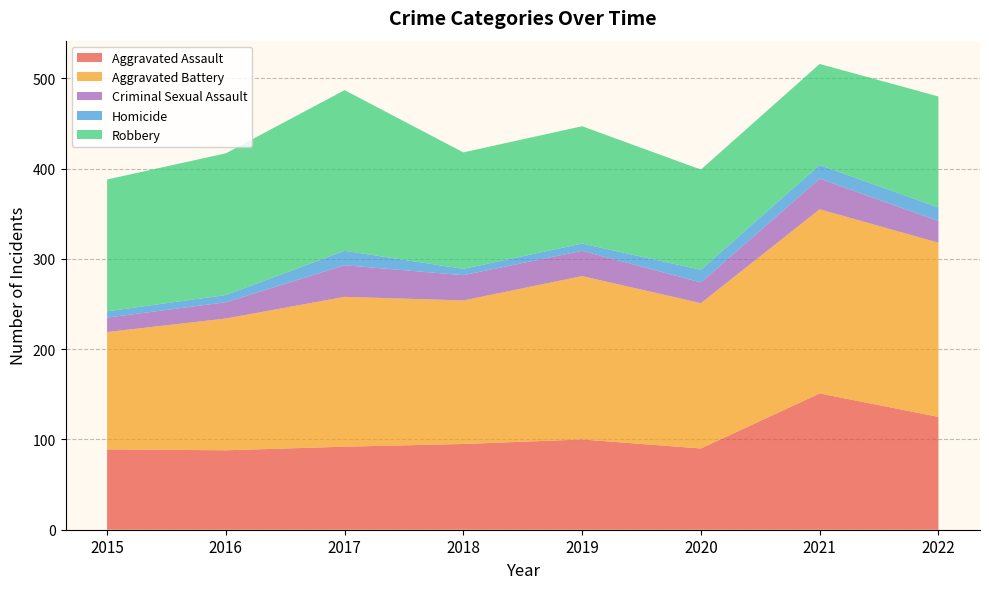

Reading left to right, transcribe all the data shown in this chart.

Aggravated Assault: 2015=89	2016=88	2017=92	2018=95	2019=100	2020=90	2021=151	2022=125
Aggravated Battery: 2015=130	2016=146	2017=166	2018=159	2019=181	2020=161	2021=204	2022=193
Criminal Sexual Assault: 2015=16	2016=18	2017=35	2018=28	2019=28	2020=23	2021=34	2022=24
Homicide: 2015=7	2016=8	2017=16	2018=7	2019=8	2020=14	2021=15	2022=15
Robbery: 2015=146	2016=157	2017=178	2018=129	2019=130	2020=111	2021=112	2022=123